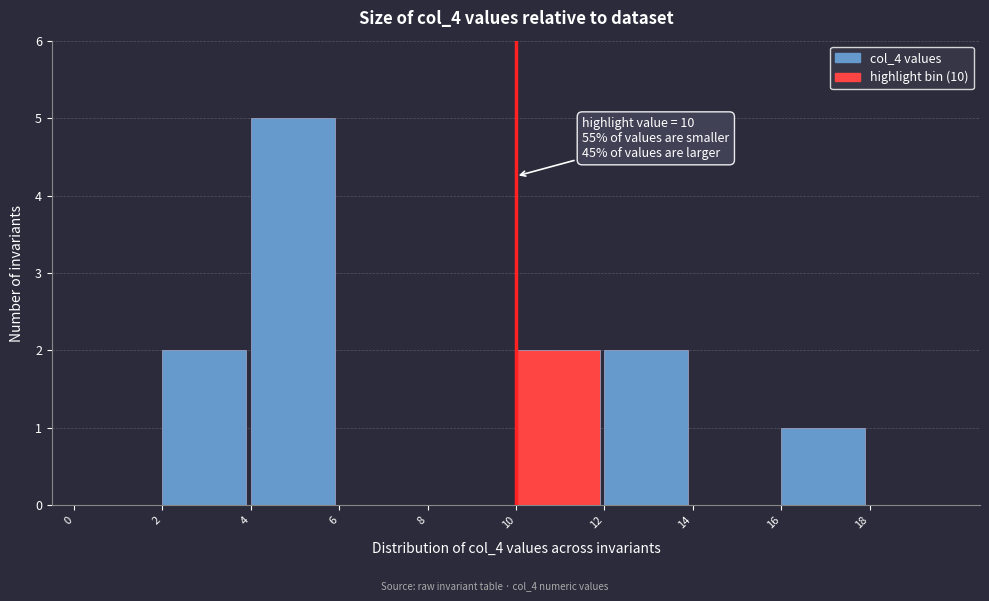

Over which range of the x-axis is the bar tallest?

4 to 6